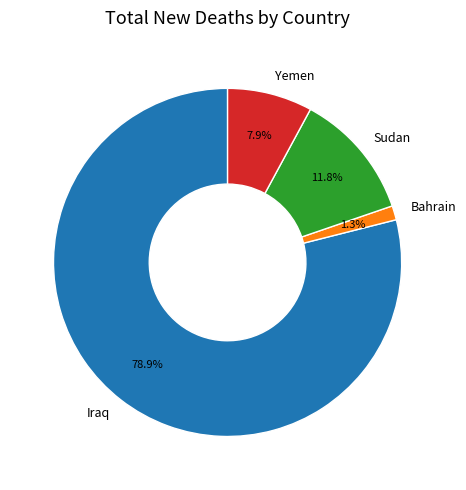

Which has a higher value, Iraq or Sudan?

Iraq